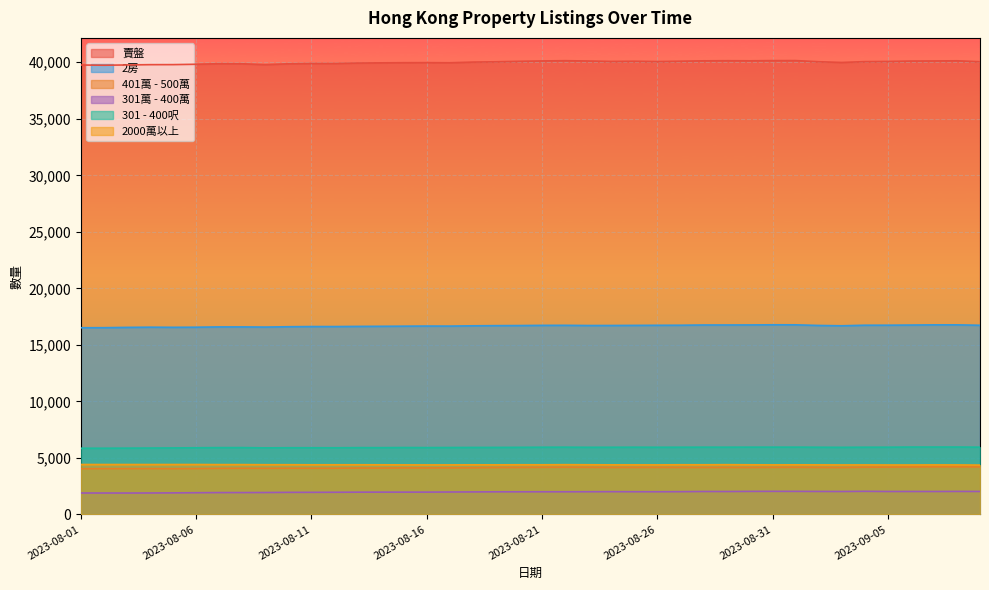

Between 2023-08-30 and 2023-09-09, which is larger?

2023-08-30